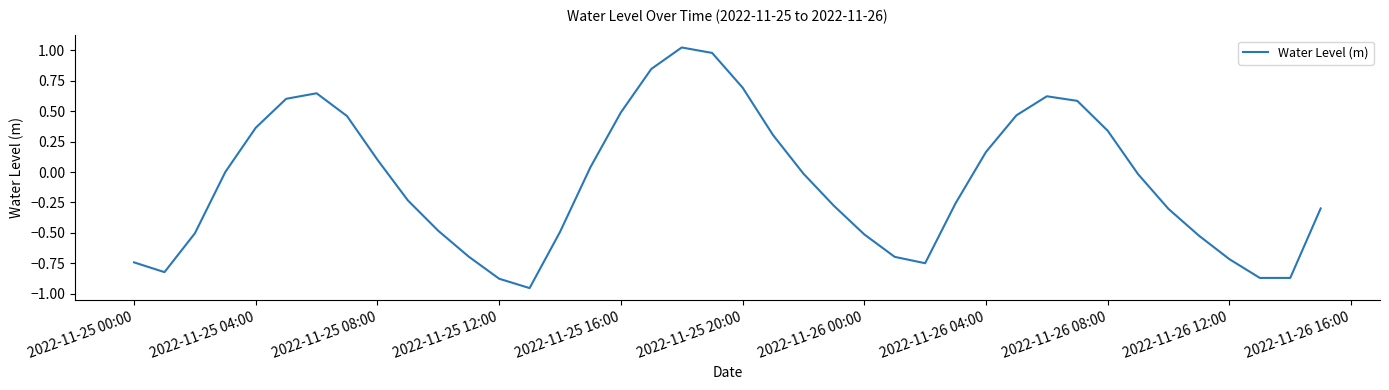

What is the difference between the maximum and minimum values?

2.0